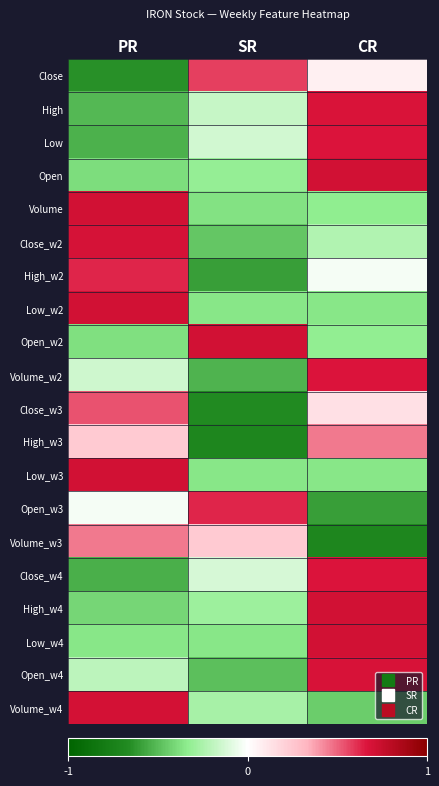

How many data points does each series have?

3